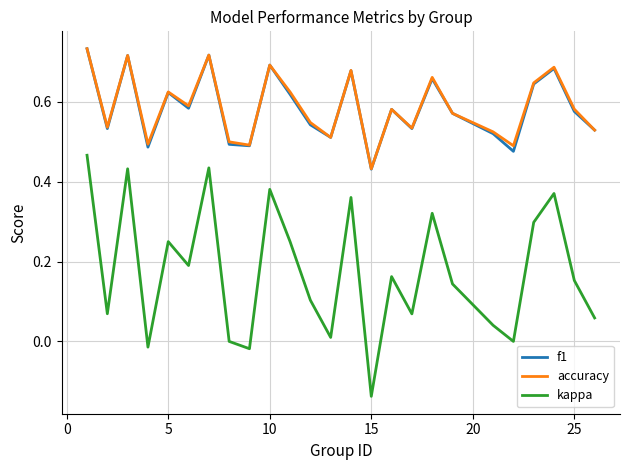

Which series has the widest spread of values?

kappa